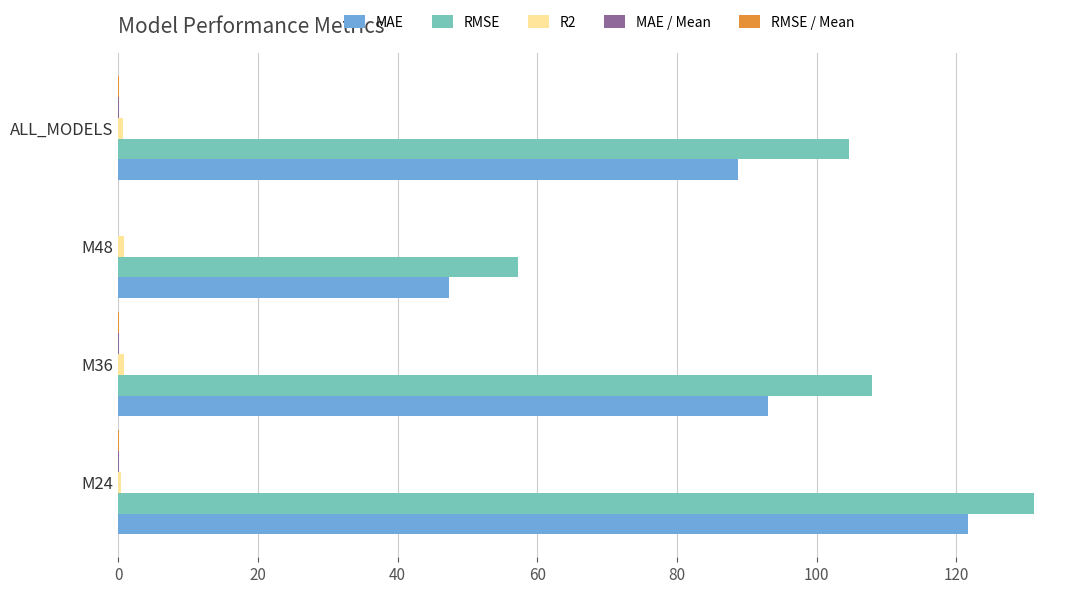

Which series has the largest total across all categories?

RMSE